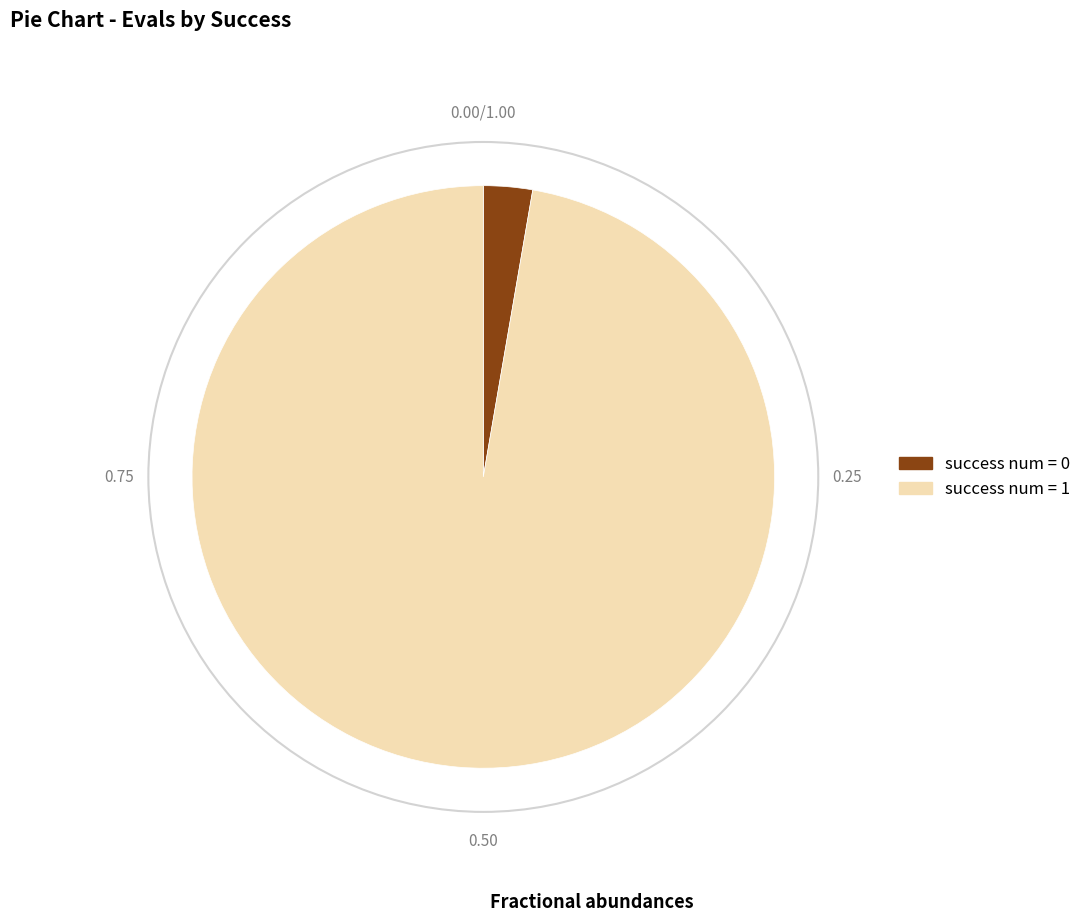

Between success num = 0 and success num = 1, which is larger?

success num = 1